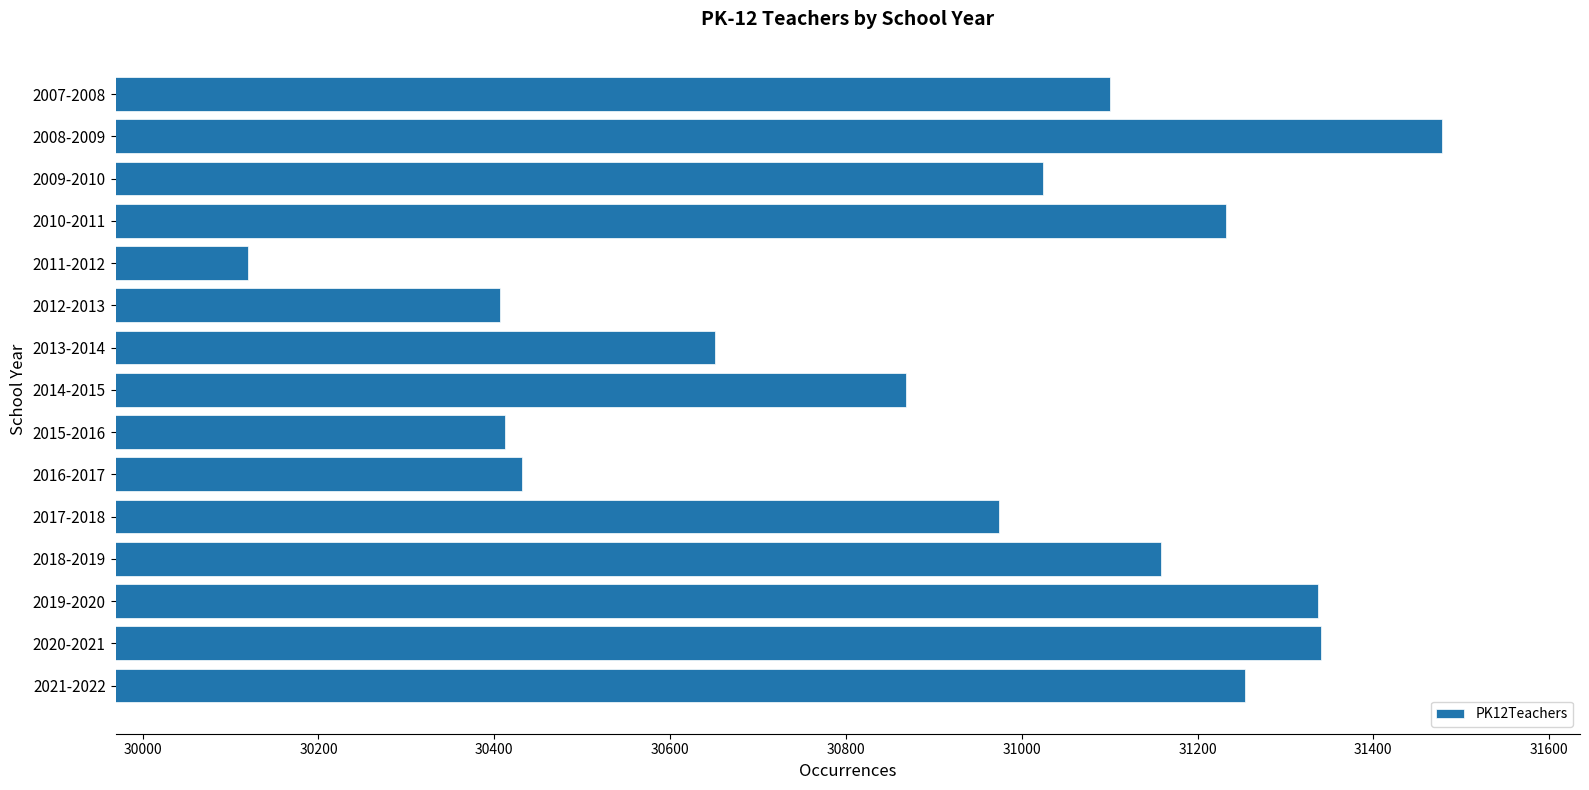

What is the change in value from 2012-2013 to 2021-2022?

+847.1